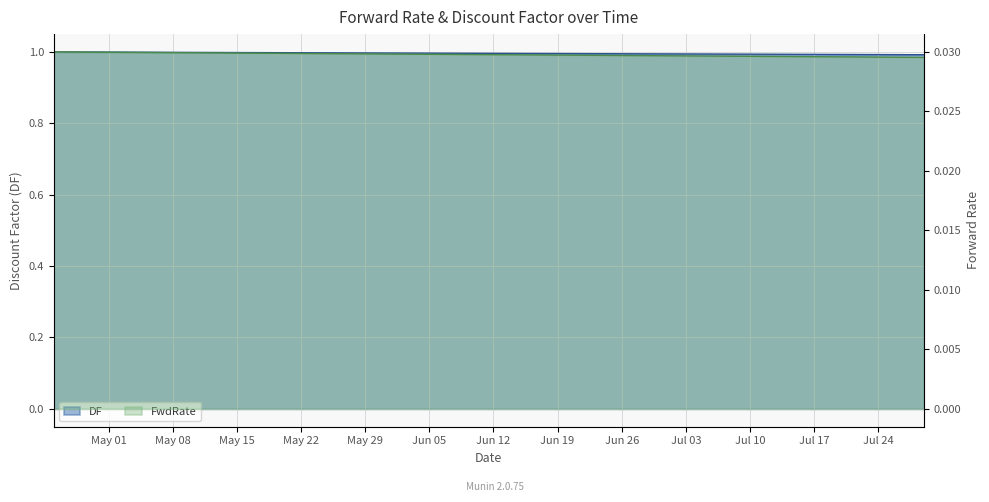

Which category has the lowest value in the FwdRate series?

2018-07-29